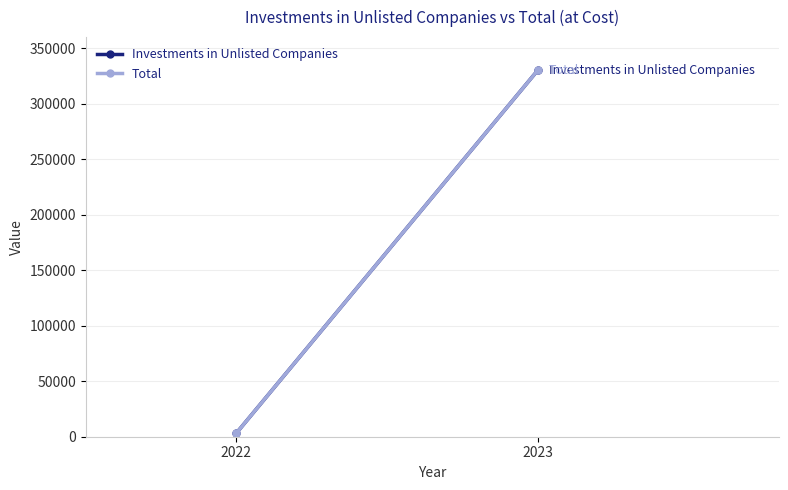

Count the number of data series in this chart.

2